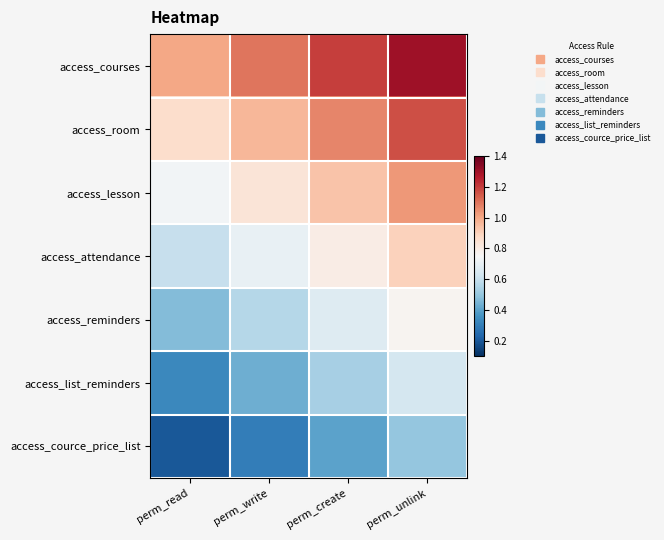

Rank the series by their average value, from highest to lowest.

access_courses, access_room, access_lesson, access_attendance, access_reminders, access_list_reminders, access_cource_price_list